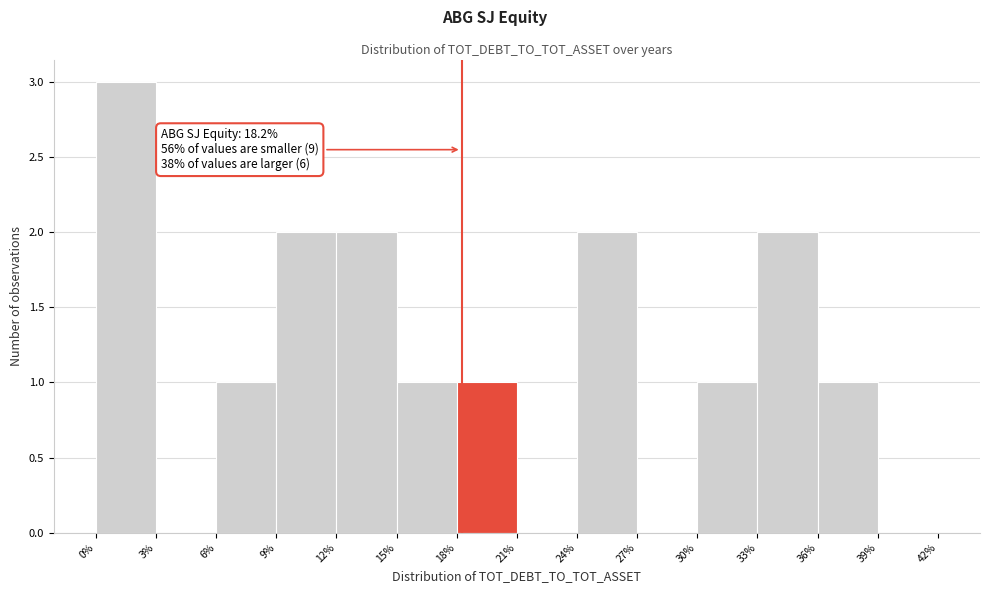

Over which range of the x-axis is the bar tallest?

0% to 3%